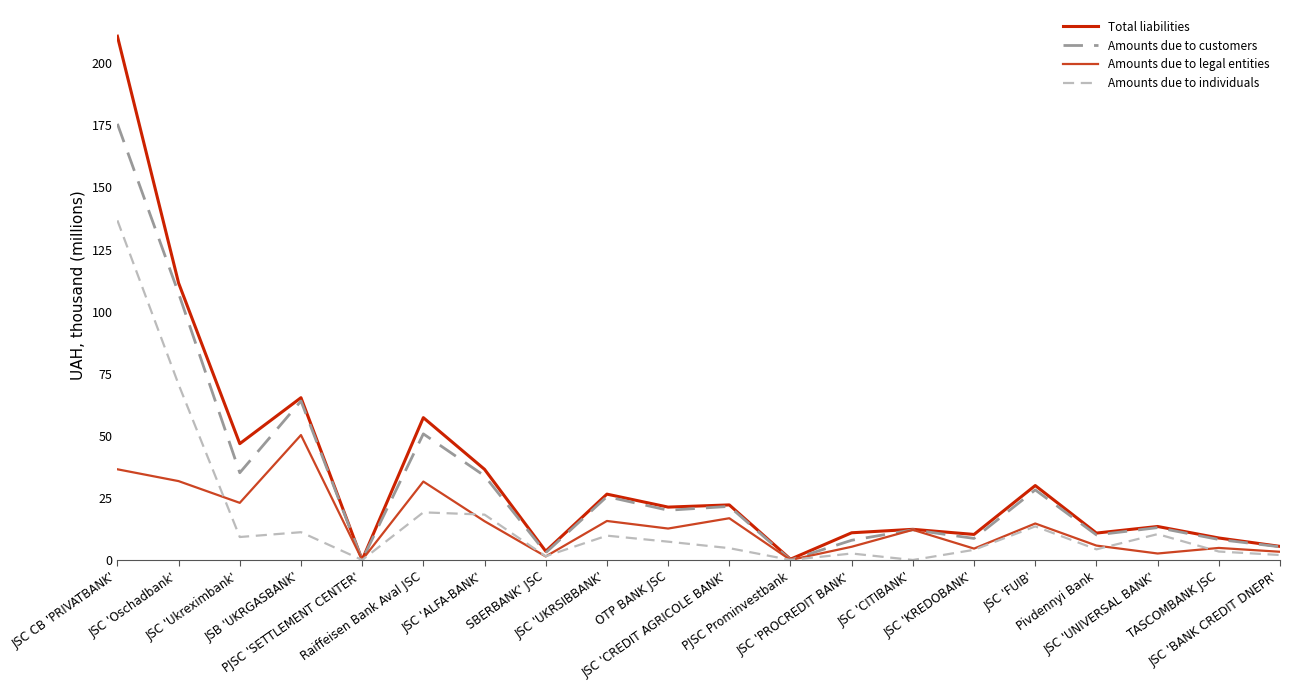

Which series has the widest spread of values?

Total liabilities